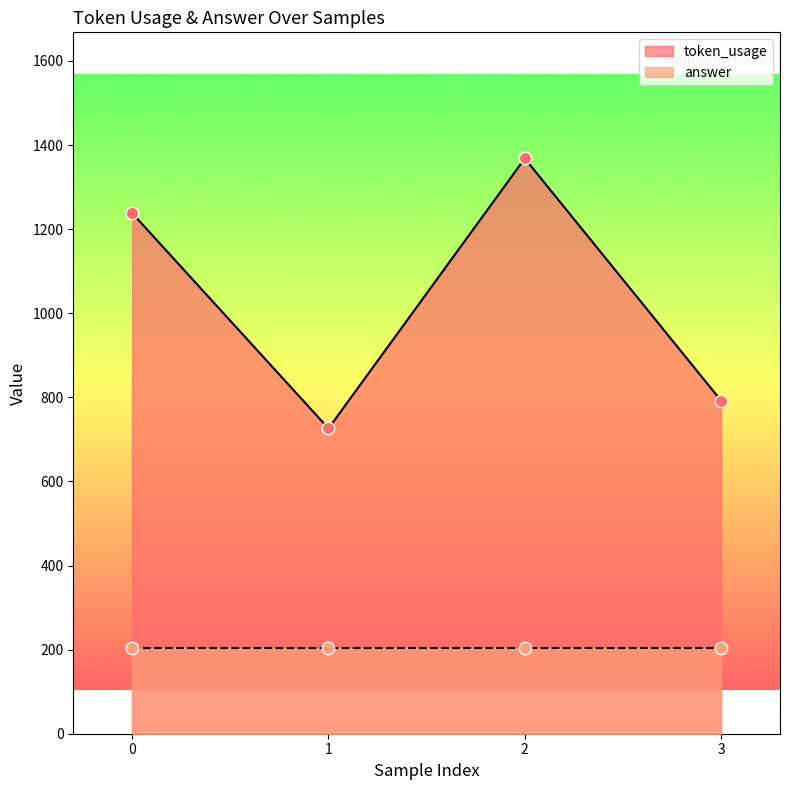

What is the change in value from 1 to 2?

+642